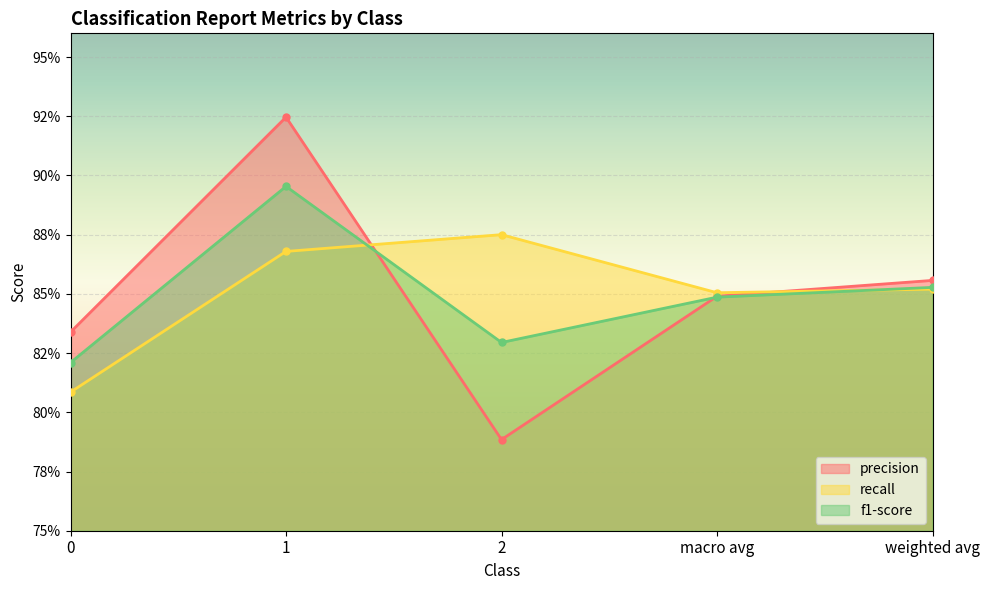

How many lines are shown in the chart?

3